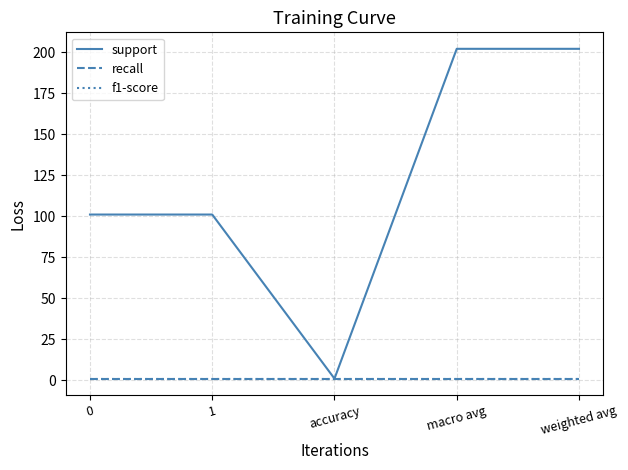

Reading left to right, list all the values displayed in this chart.

support: 101	101	1	202	202
recall: 1	1	1	1	1
f1-score: 1	1	1	1	1